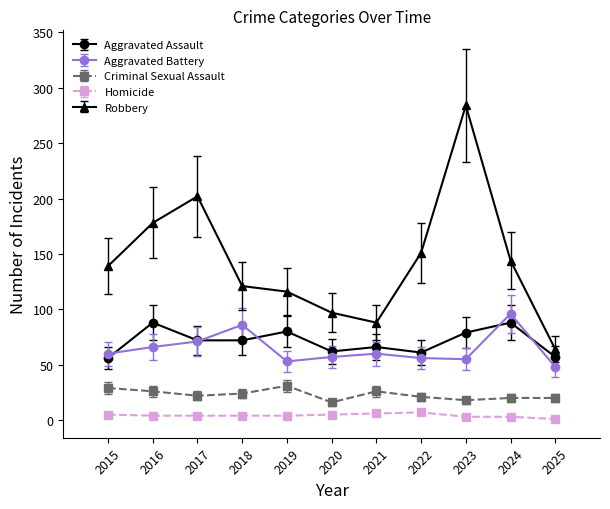

True or false: Homicide and Criminal Sexual Assault intersect in this chart.

False